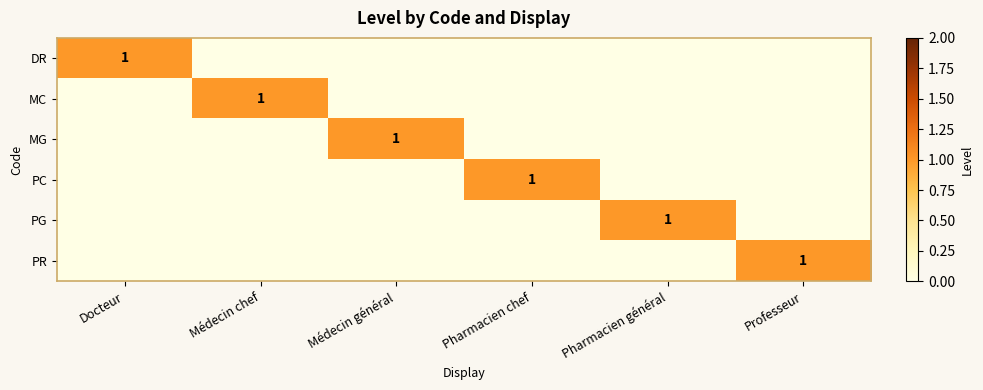

Which series has the largest total across all categories?

DR